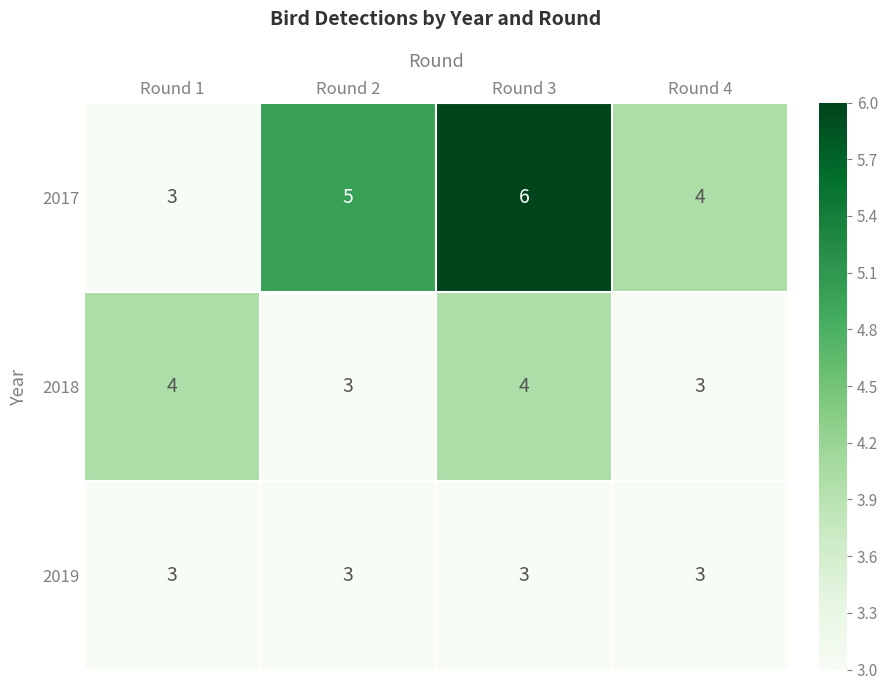

Count the number of categories in the chart.

4